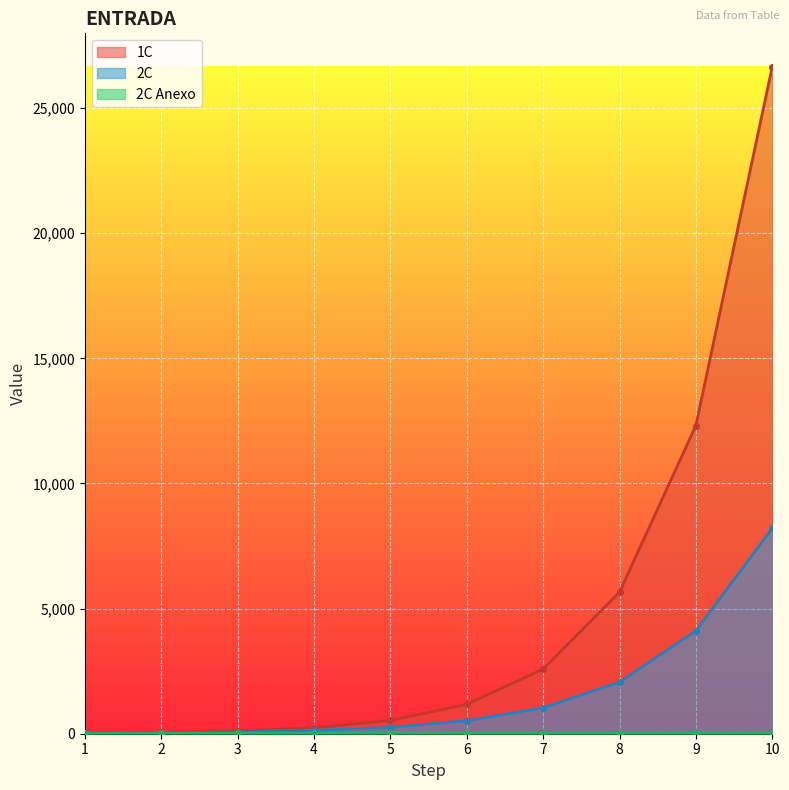

True or false: 2C has more than 0 points higher than both neighbors.

False